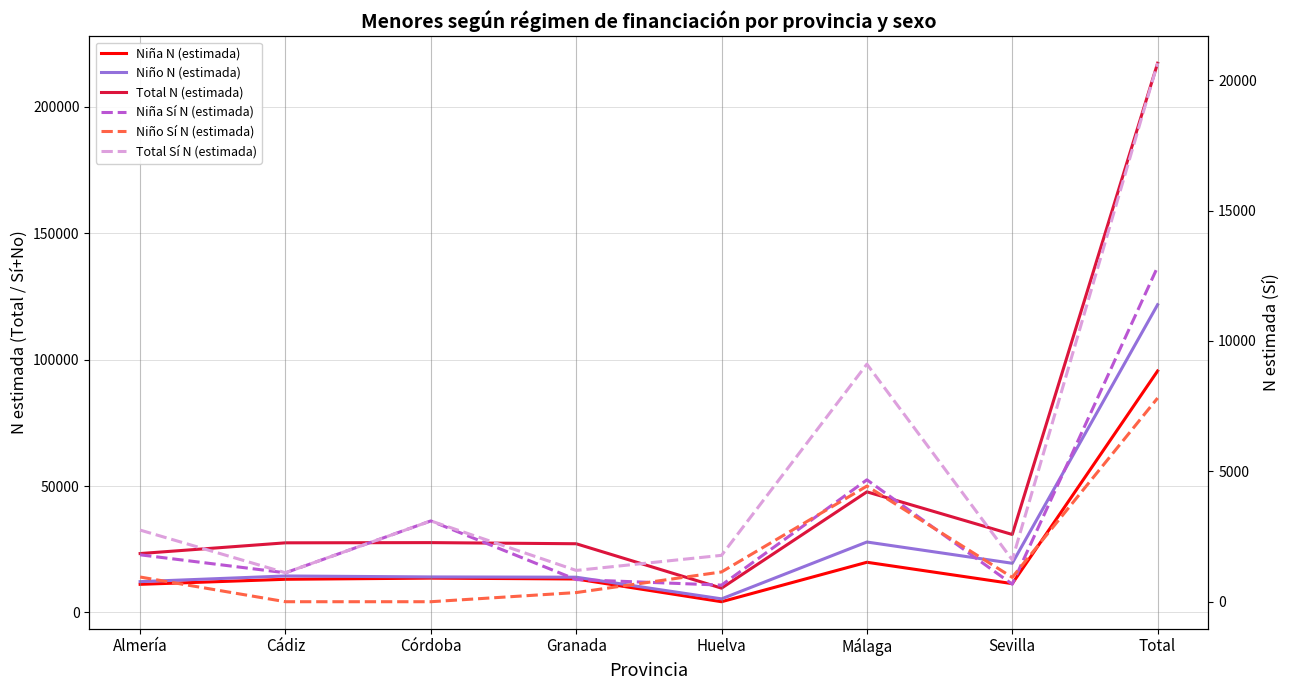

What is the label of the 7th point from the right?

Cádiz